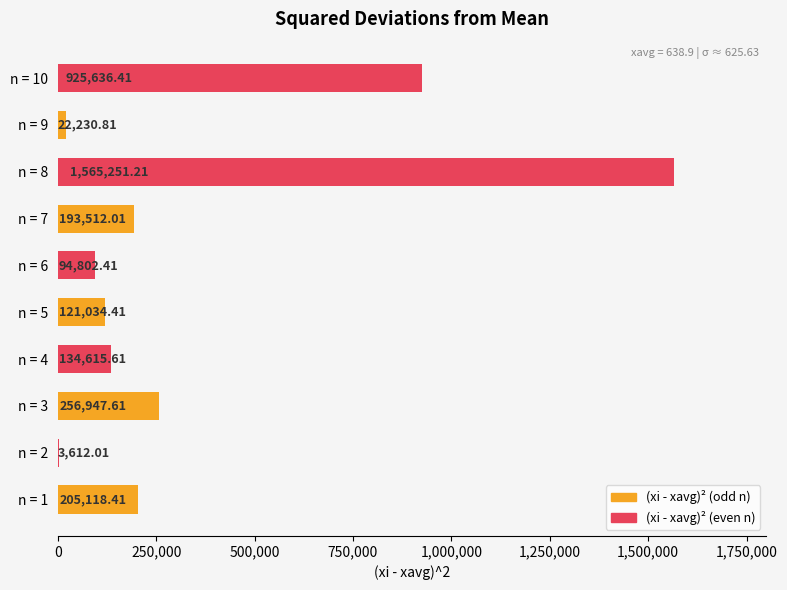

Which series has the largest total across all categories?

(xi - xavg)² (even n)